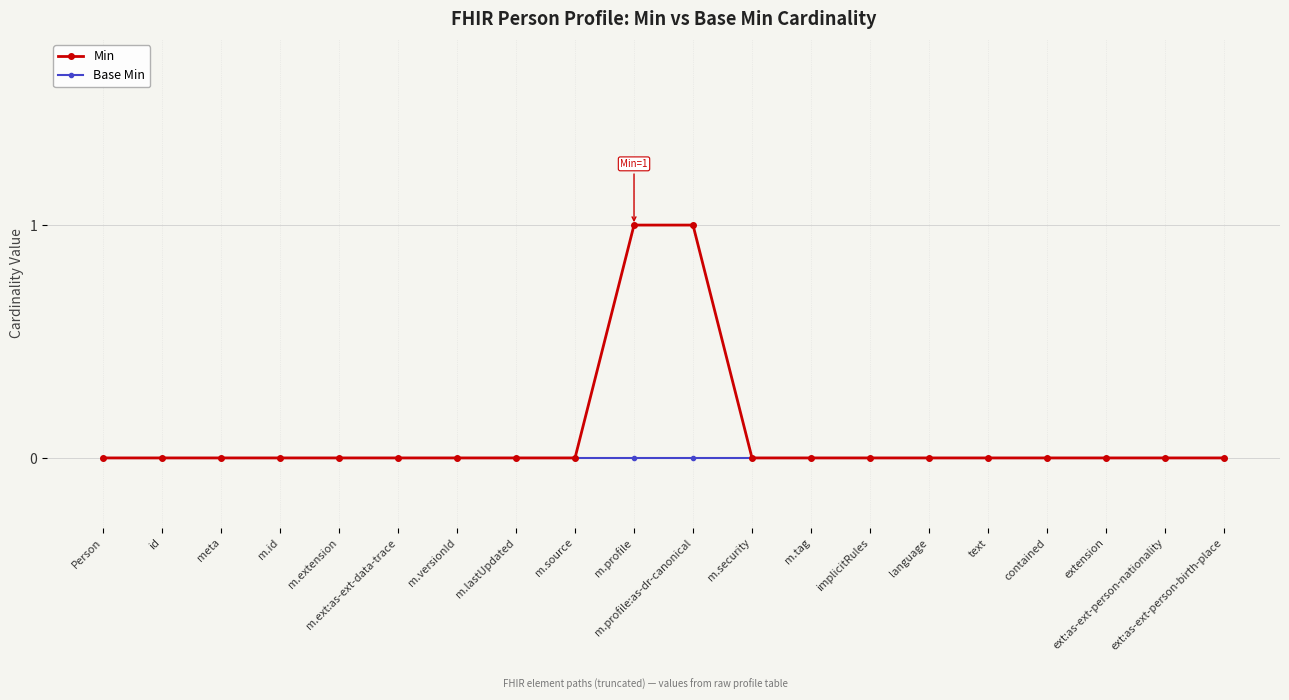

What is the sum of all Min values?

2